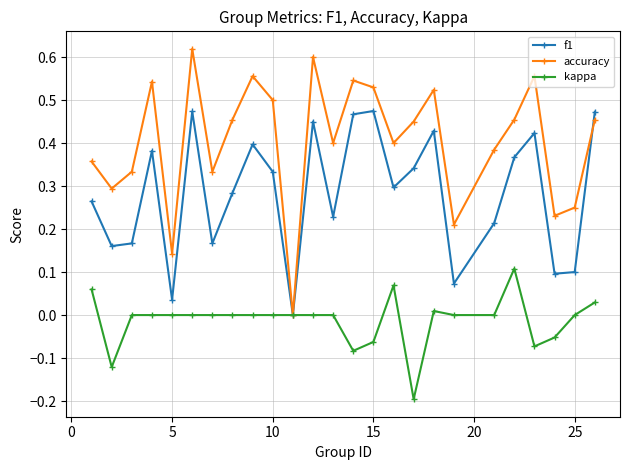

Which series has the widest spread of values?

accuracy